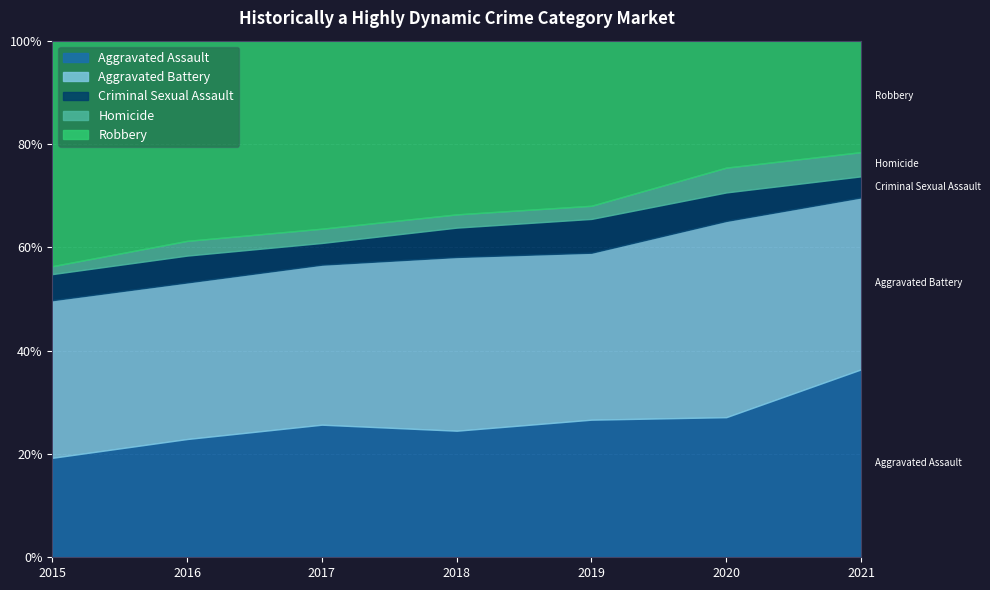

At 2020, list the series in order from smallest to largest.

Homicide, Criminal Sexual Assault, Robbery, Aggravated Assault, Aggravated Battery